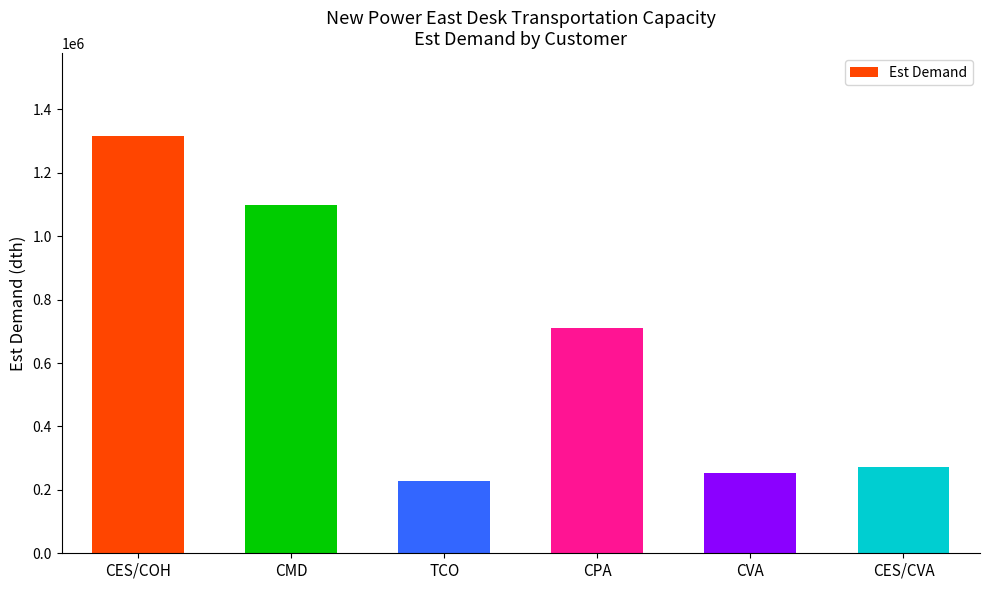

At which category does the chart reach its minimum across all series?

TCO